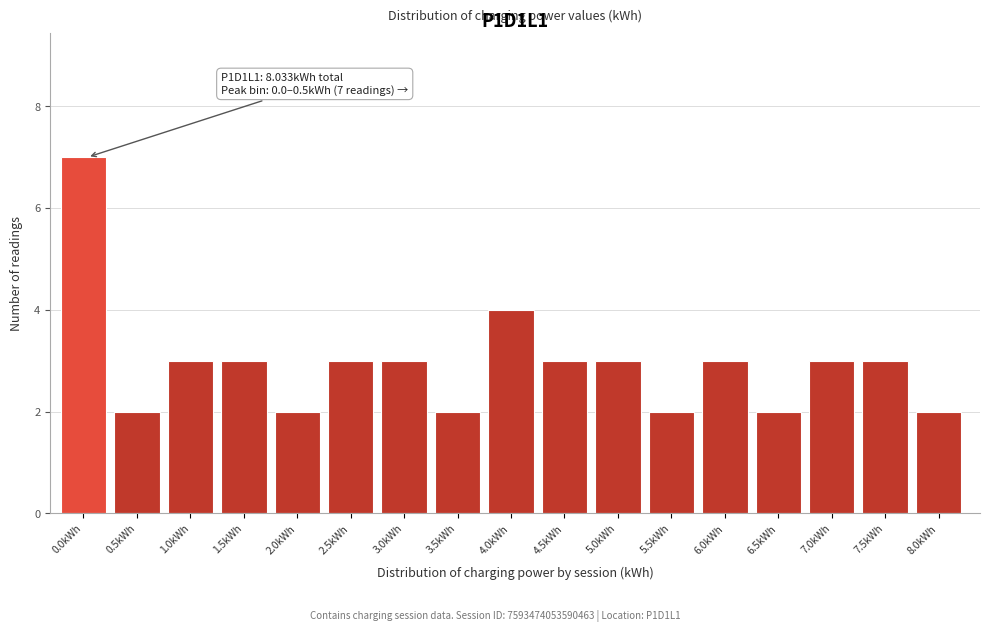

Reading left to right, list all the values displayed in this chart.

7	2	3	3	2	3	3	2	4	3	3	2	3	2	3	3	2